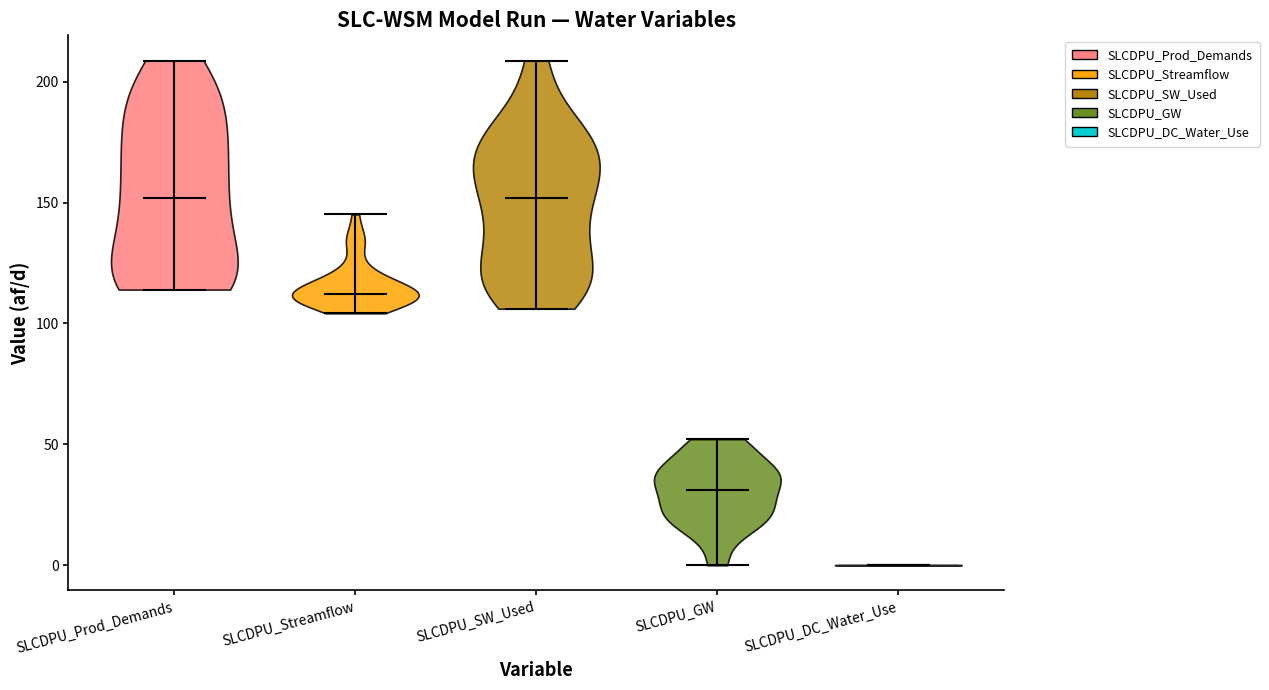

Reading left to right, read every violin against the y-axis: where its median line is, and the lowest and highest points it reaches. The values are not printed on the chart, so give them approximately, as read against the axis.

SLCDPU_Prod_Demands: median line 150, lowest point 115, highest point 210
SLCDPU_Streamflow: median line 110, lowest point 105, highest point 145
SLCDPU_SW_Used: median line 150, lowest point 105, highest point 210
SLCDPU_GW: median line 30, lowest point 0, highest point 50
SLCDPU_DC_Water_Use: median line 0, lowest point 0, highest point 0